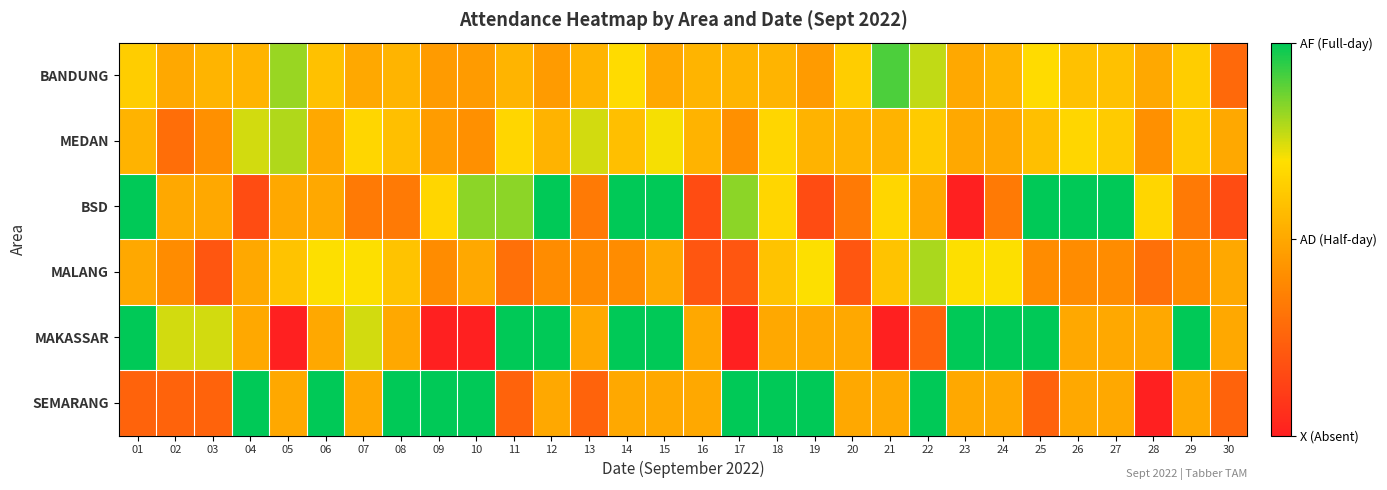

What is the spread (max minus min) of values at 09?

2.0